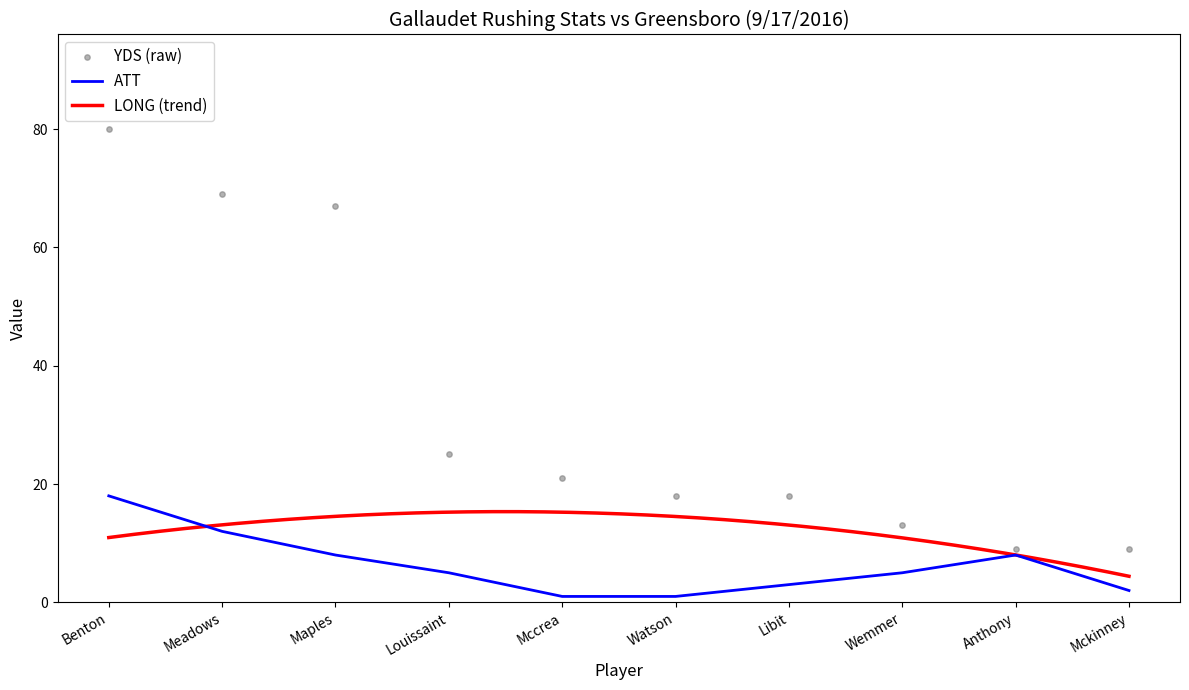

What is the total value across all series at Libit?

21